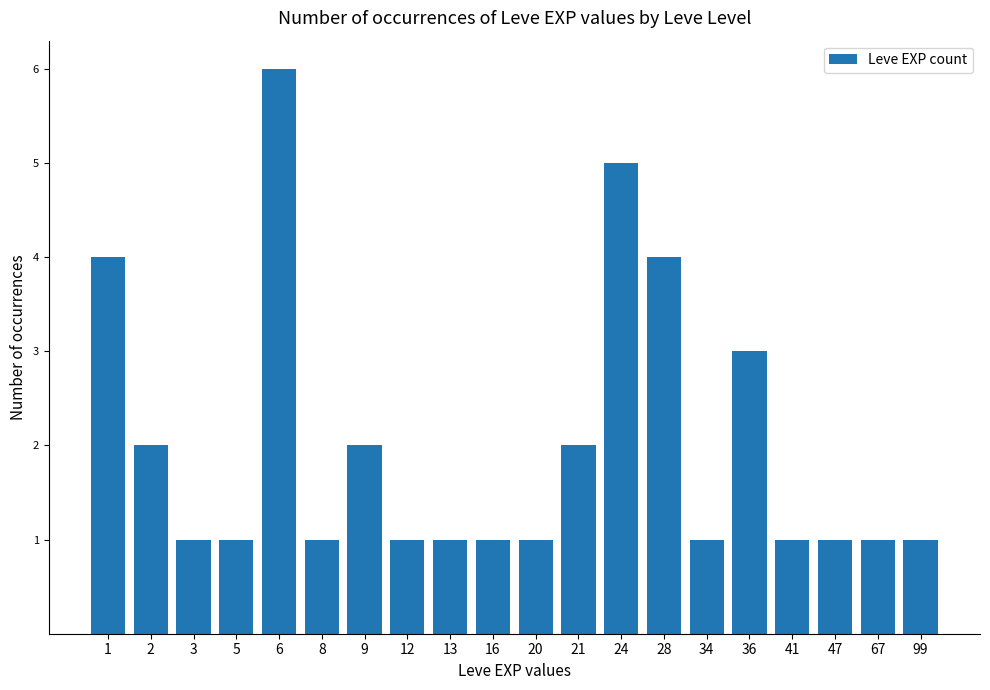

Which has a higher value, 21 or 5?

21